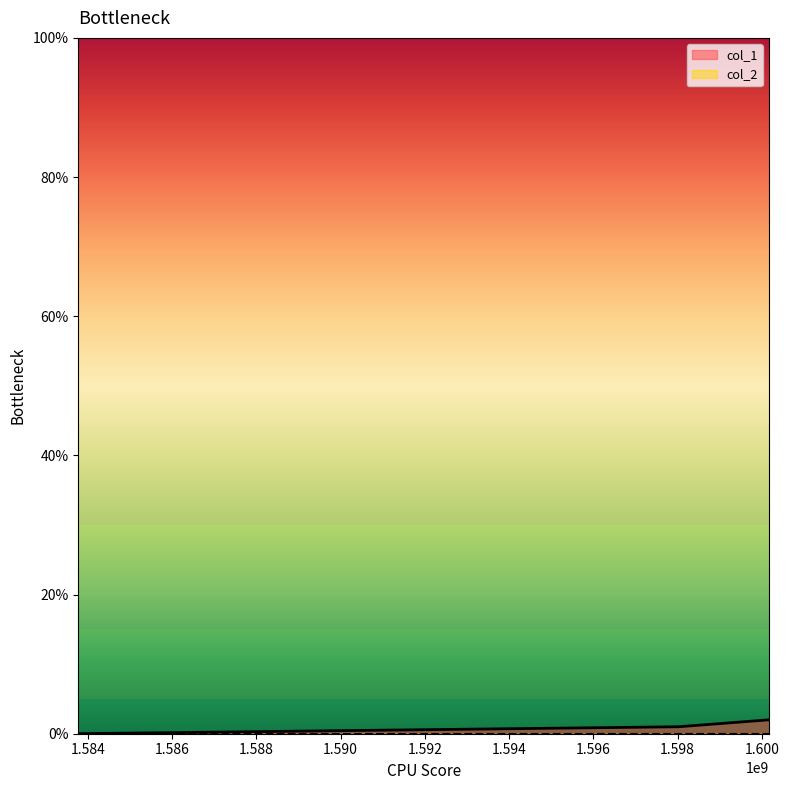

What is the change in value from 1583773952 to 1600175263?

+2